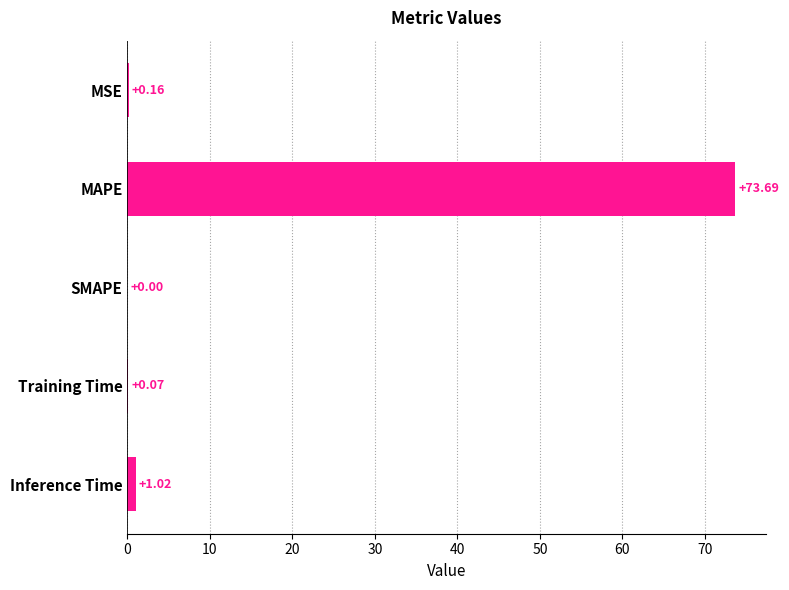

At which category does the chart reach its peak across all series?

MAPE